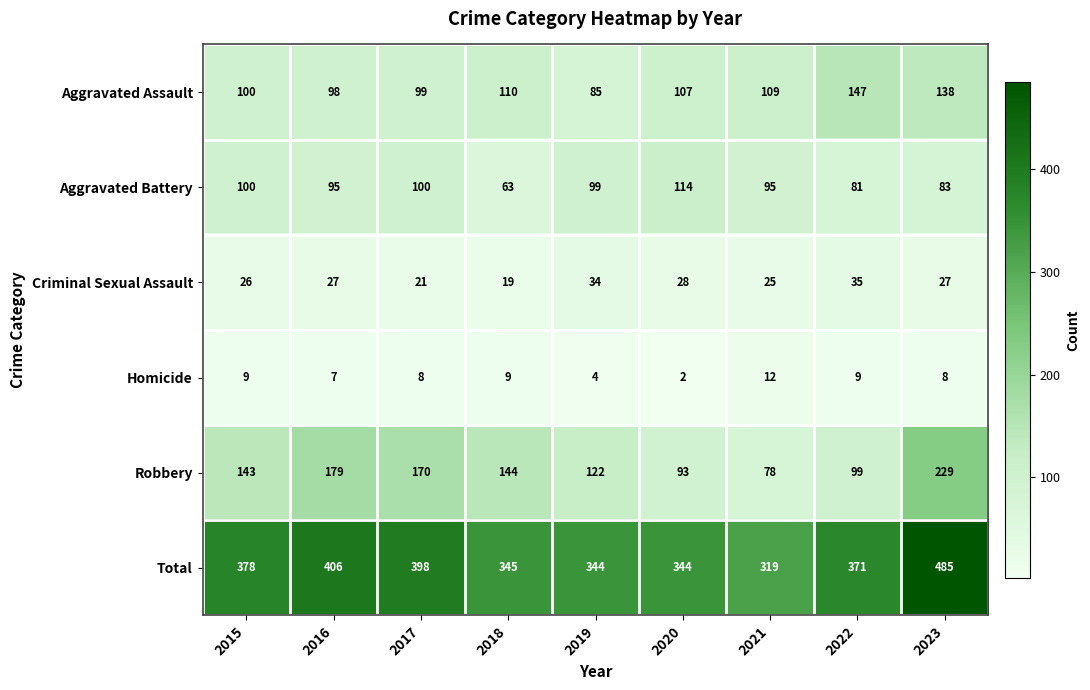

Rank the series by their maximum value, from highest to lowest.

Total, Robbery, Aggravated Assault, Aggravated Battery, Criminal Sexual Assault, Homicide